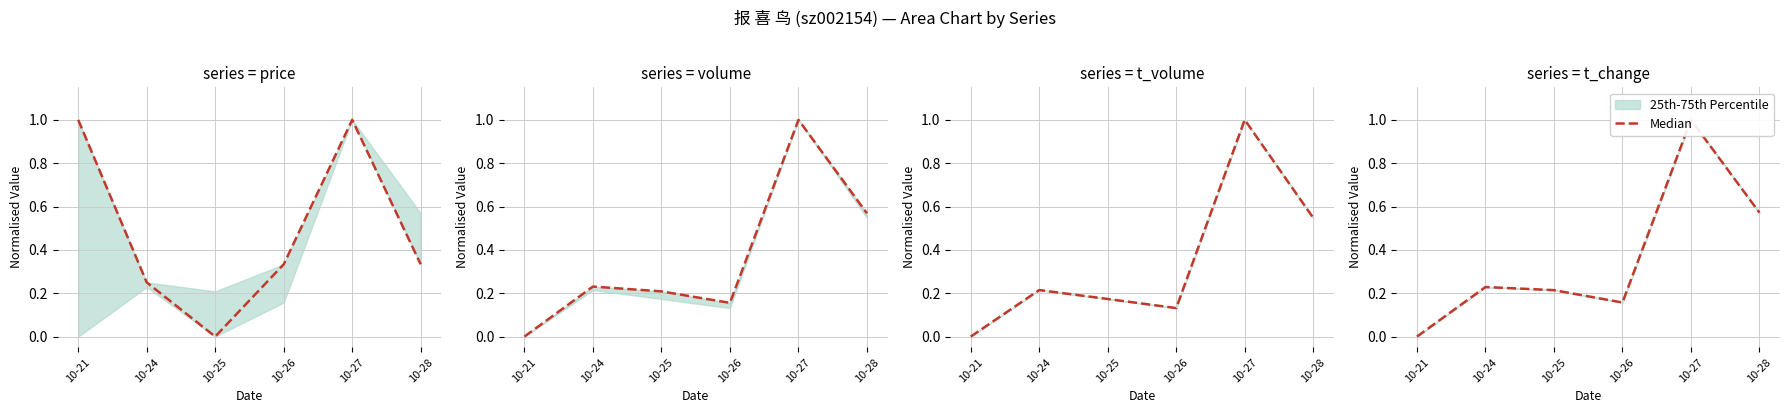

Which has a higher value, 10-25 or 10-28?

10-28